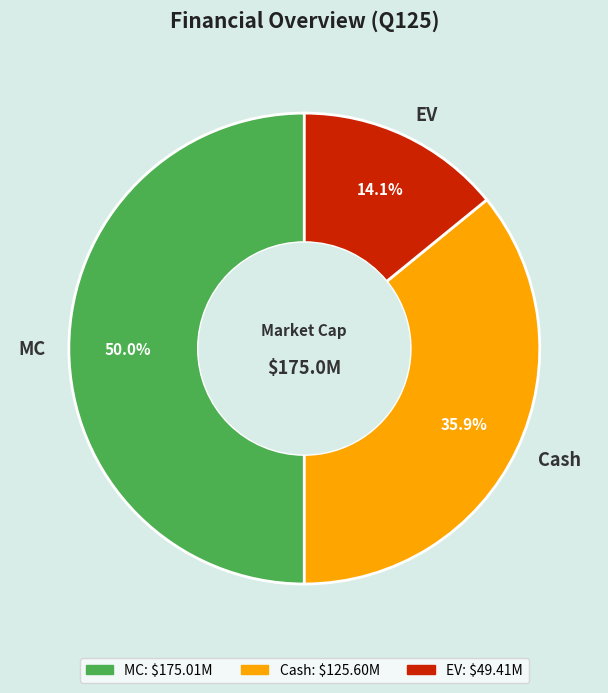

What percentage is the Cash slice, to the nearest percent?

36%